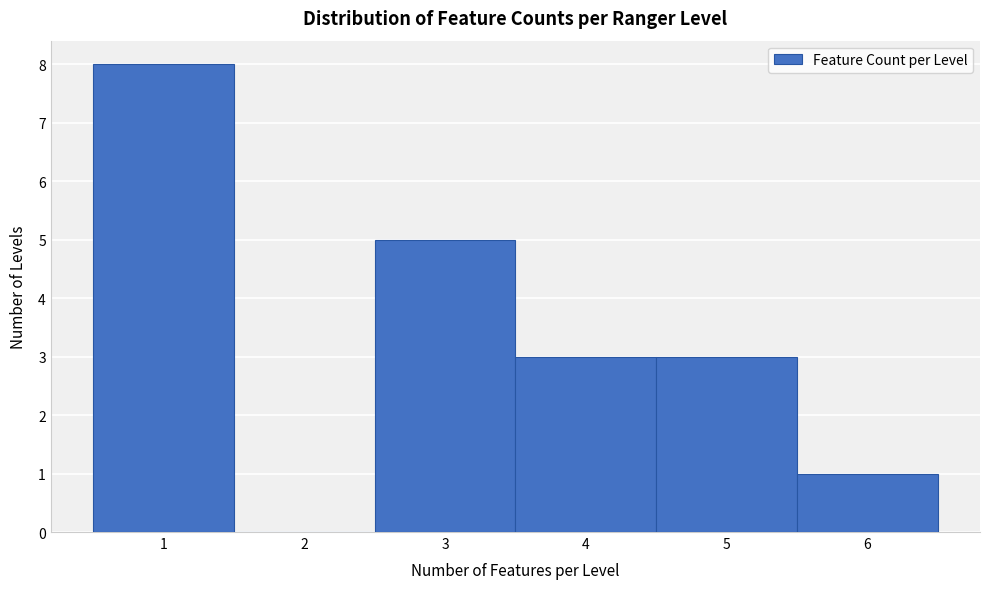

Over which range of the x-axis is the bar tallest?

0.5 to 1.5